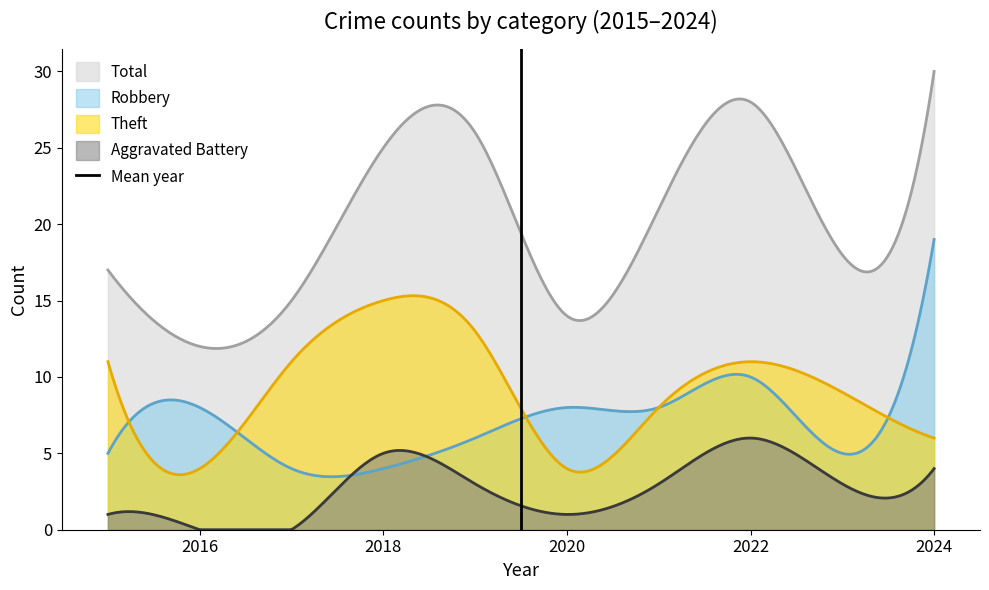

True or false: Aggravated Battery and Total cross at least once.

False